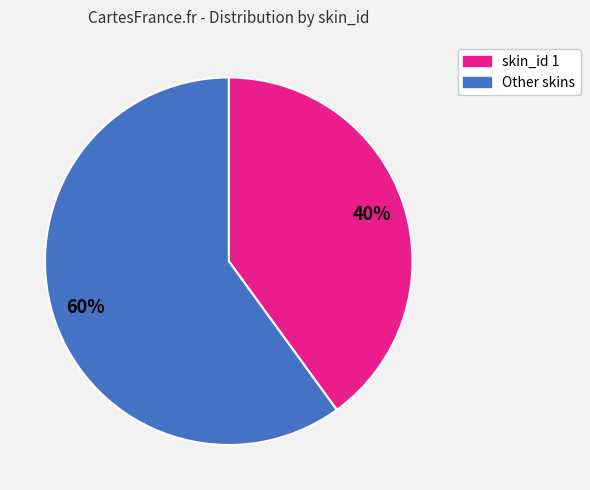

How many segments does this pie chart have?

2